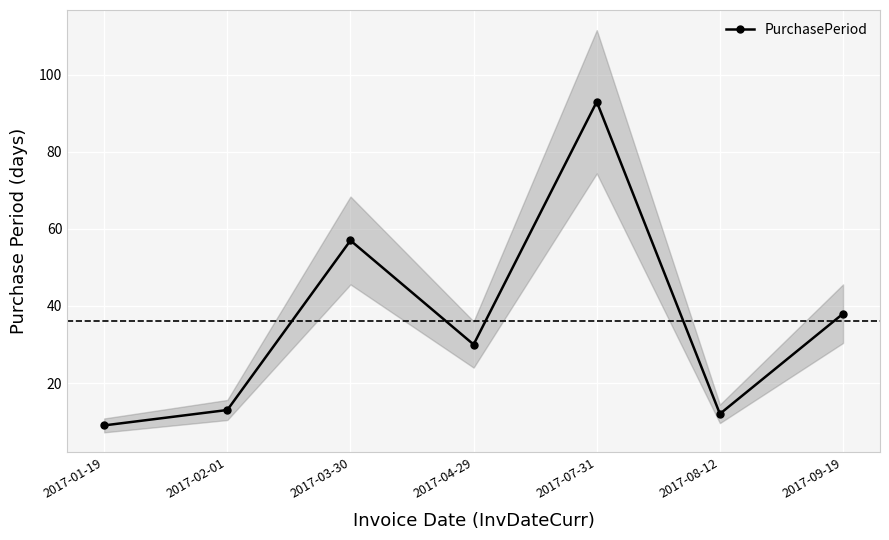

Rank the categories by value from highest to lowest.

2017-07-31, 2017-03-30, 2017-09-19, 2017-04-29, 2017-02-01, 2017-08-12, 2017-01-19